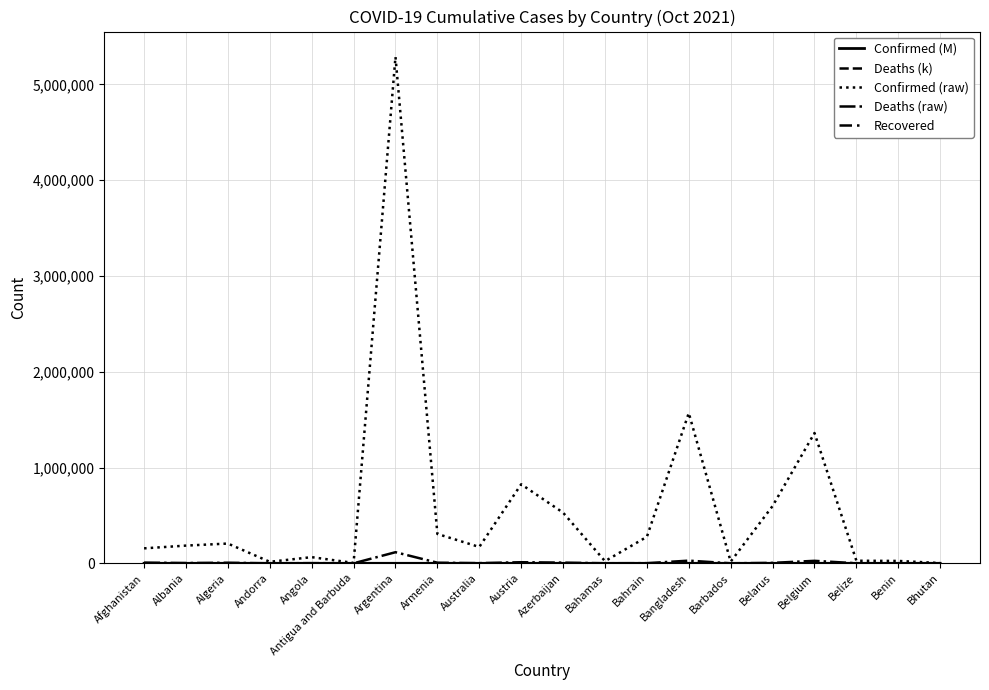

Reading left to right, what are all the values shown in this chart?

Confirmed (M): 0.2	0.2	0.2	0.0	0.1	0.0	5.3	0.3	0.2	0.8	0.5	0.0	0.3	1.6	0.0	0.6	1.4	0.0	0.0	0.0
Deaths (k): 7.3	2.9	5.9	0.1	1.7	0.1	115.9	6.3	1.7	11.3	7.0	0.6	1.4	27.9	0.2	4.6	26.0	0.5	0.2	0.0
Confirmed (raw): 156210.0	184887.0	206358.0	15516.0	64374.0	4058.0	5288259.0	306739.0	170564.0	825297.0	529109.0	22351.0	276794.0	1569328.0	17465.0	598183.0	1360650.0	26798.0	24749.0	2621.0
Deaths (raw): 7272.0	2916.0	5918.0	130.0	1708.0	102.0	115942.0	6284.0	1735.0	11345.0	7049.0	643.0	1393.0	27862.0	152.0	4614.0	25994.0	491.0	161.0	3.0
Recovered: 0.0	0.0	0.0	0.0	0.0	0.0	0.0	0.0	0.0	0.0	0.0	0.0	0.0	0.0	0.0	0.0	0.0	0.0	0.0	0.0